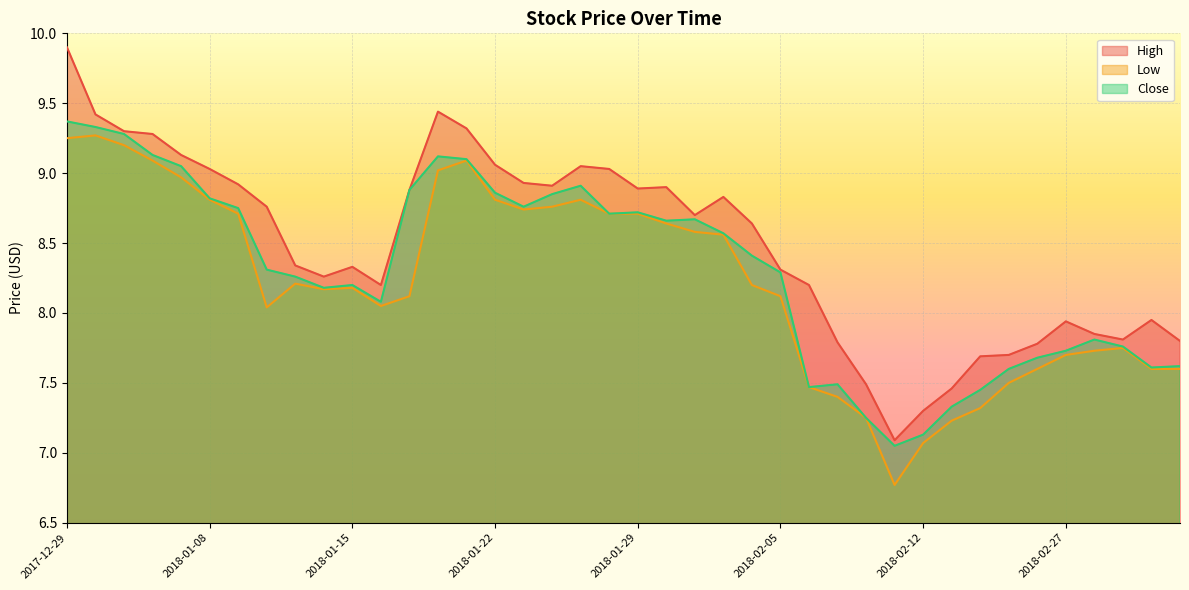

How many data points in Close are above 8?

26